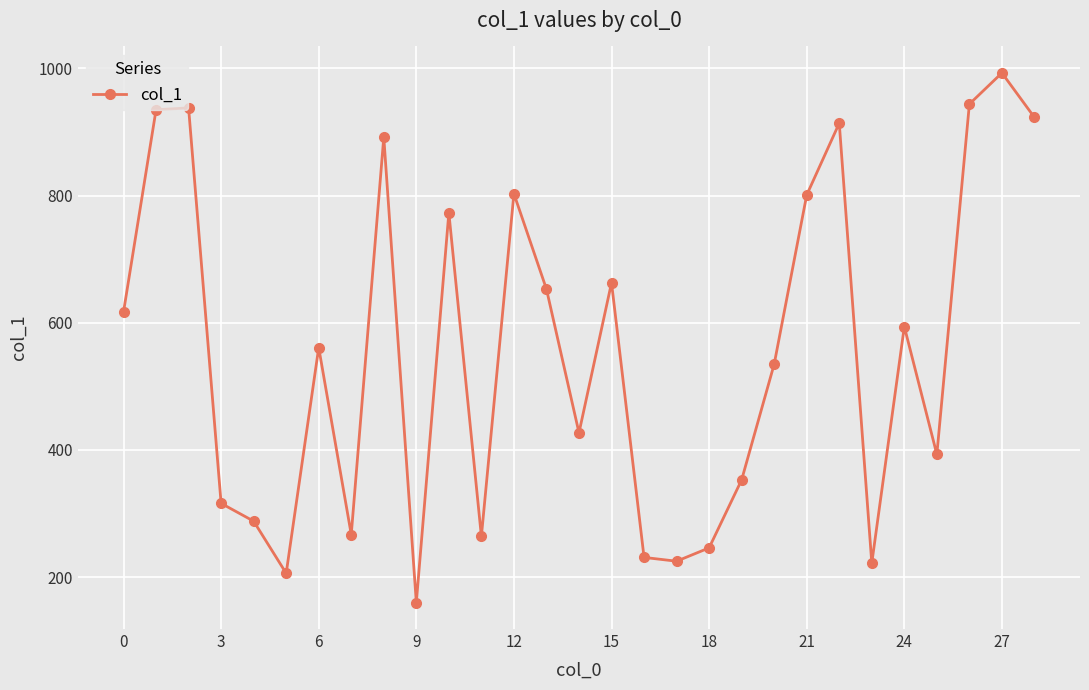

True or false: there are more than 1 points higher than both neighbors.

True